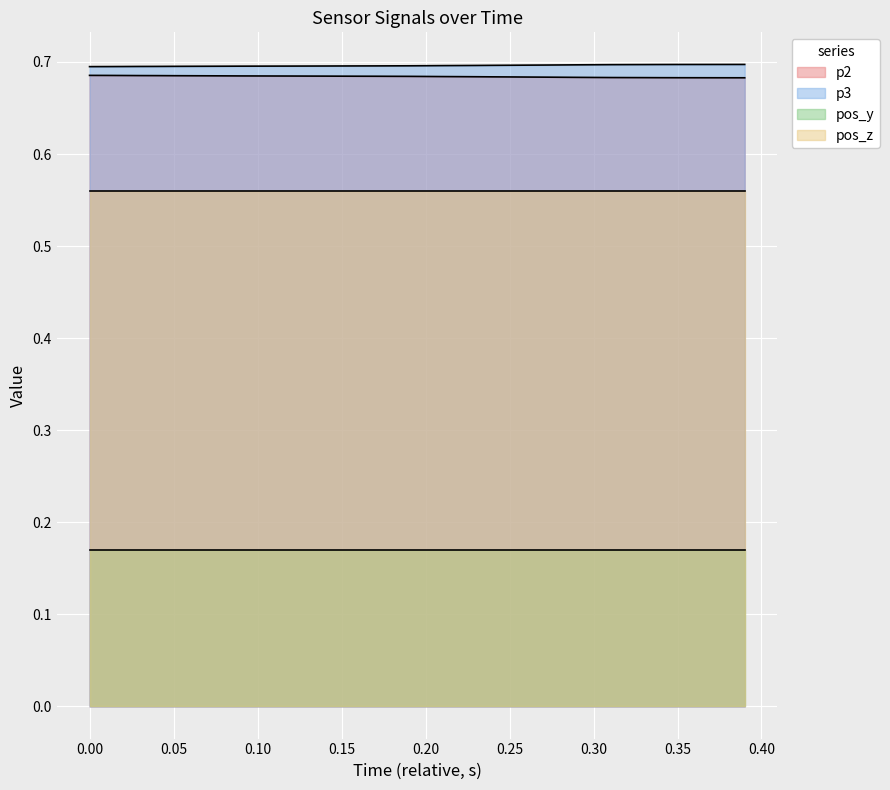

True or false: p3 and p2 intersect in this chart.

False